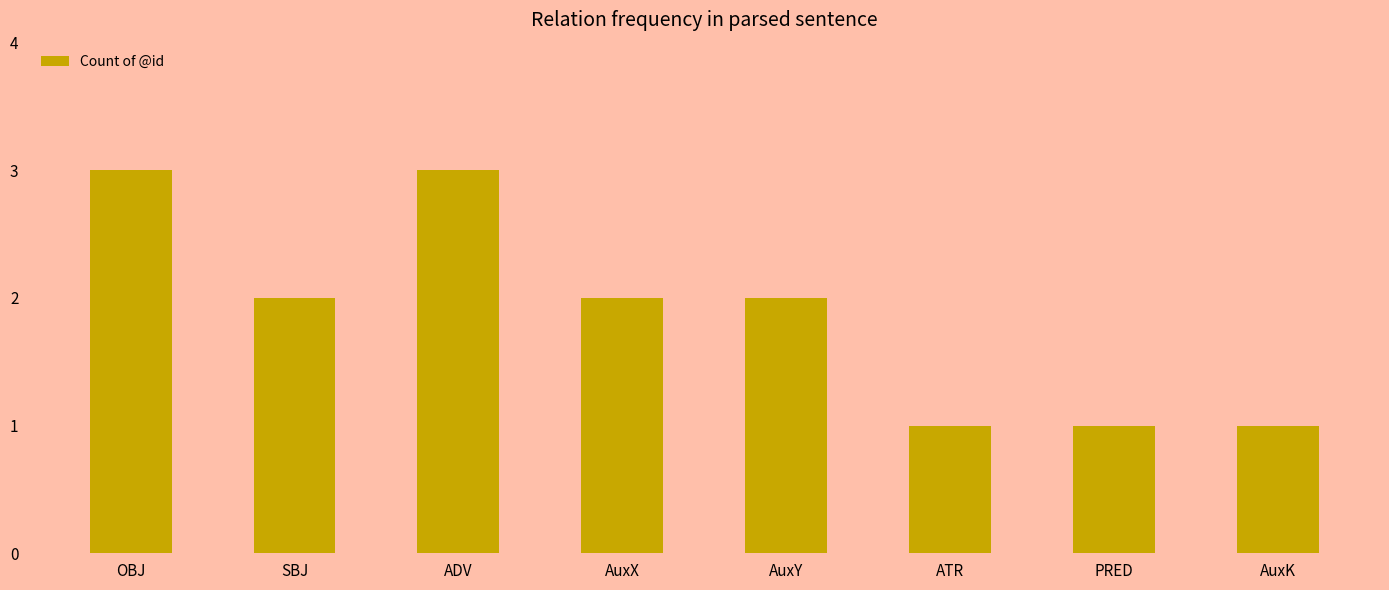

Reading left to right, list all the values displayed in this chart.

OBJ=3	SBJ=2	ADV=3	AuxX=2	AuxY=2	ATR=1	PRED=1	AuxK=1